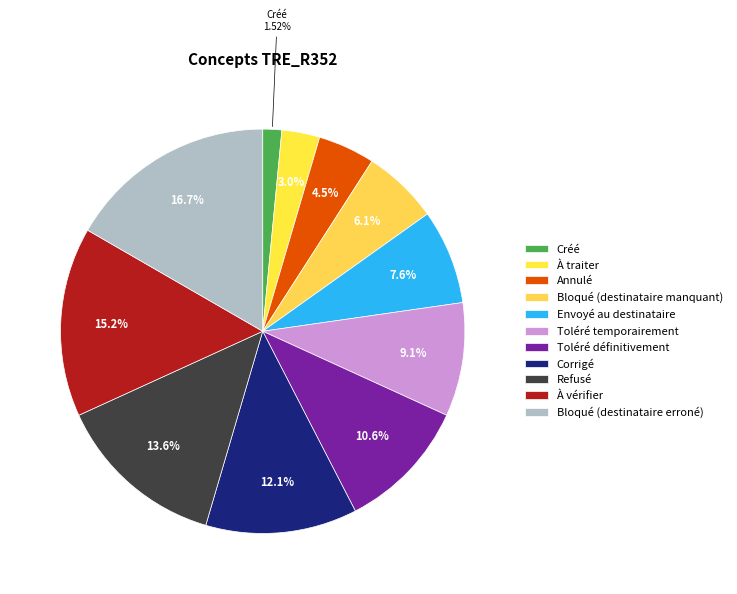

Does any single category account for the majority?

No